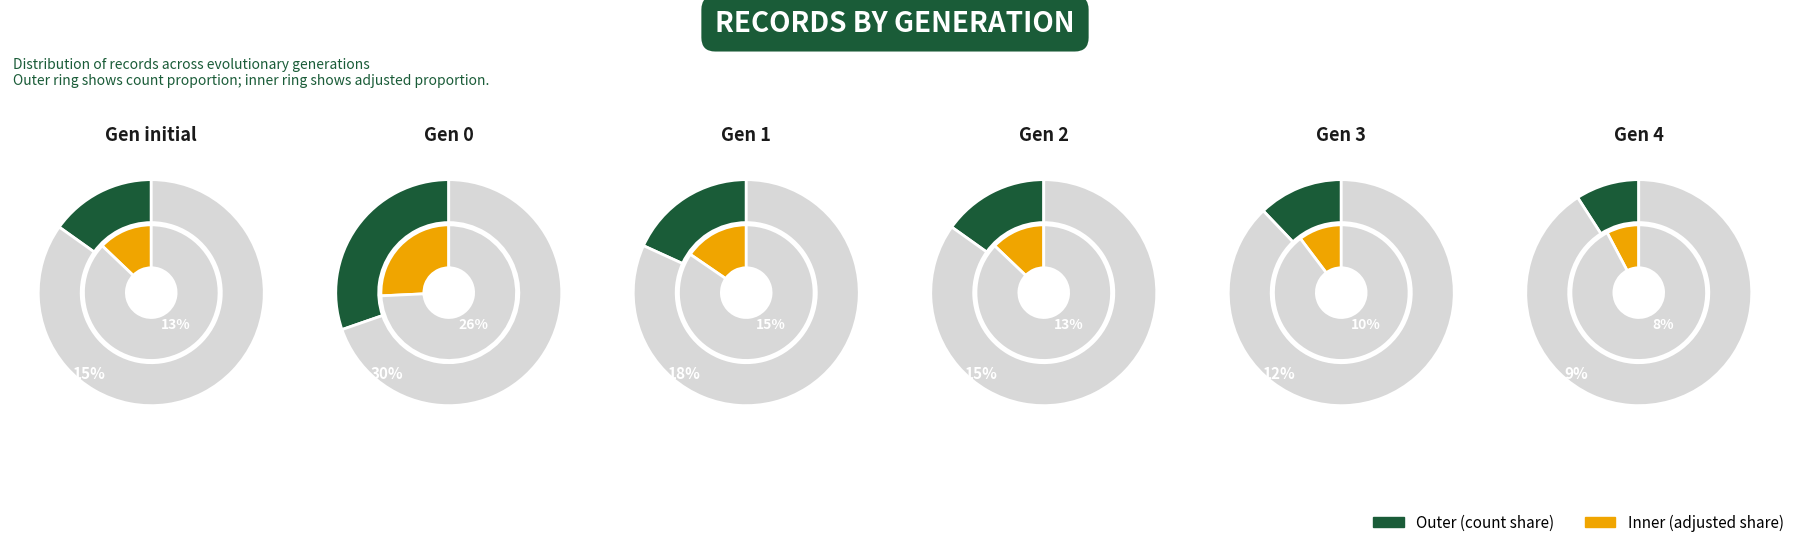

Which slice is the smallest?

4